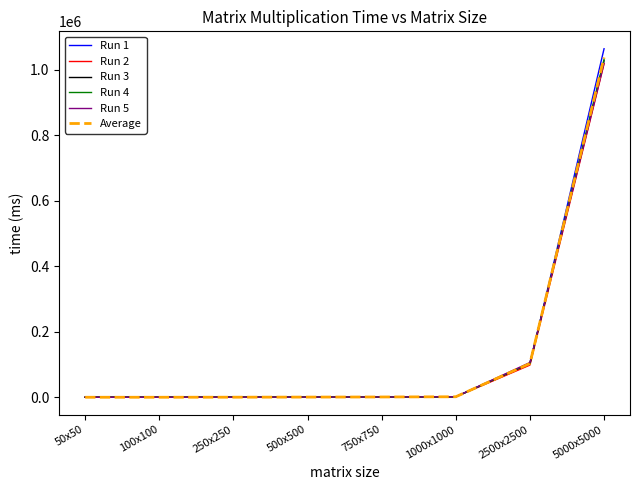

Which series has the largest range (max minus min)?

Run 1